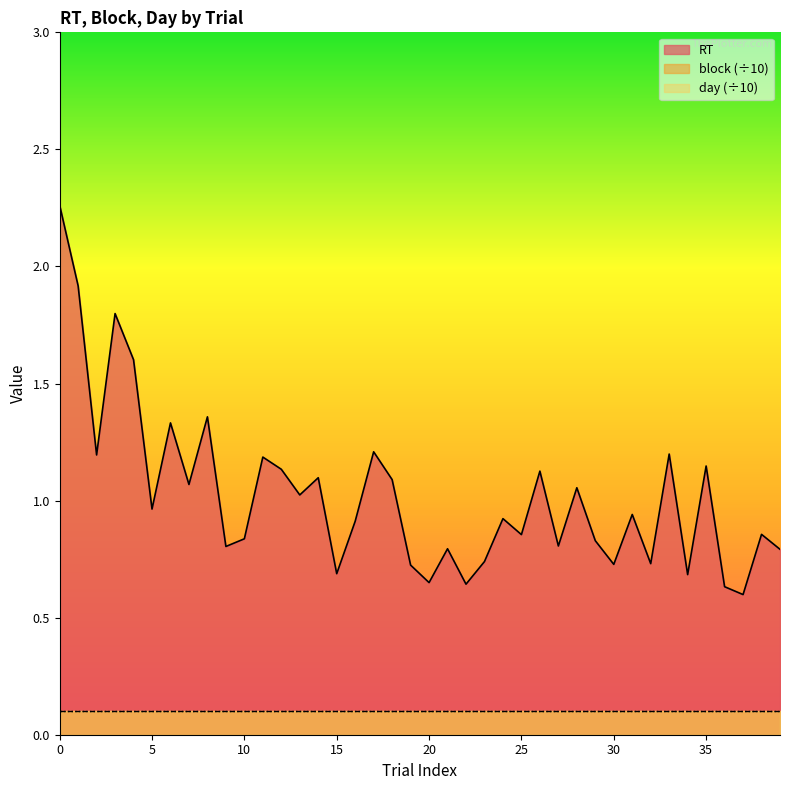

The day series shows 1.5 at 37. True or false?

False